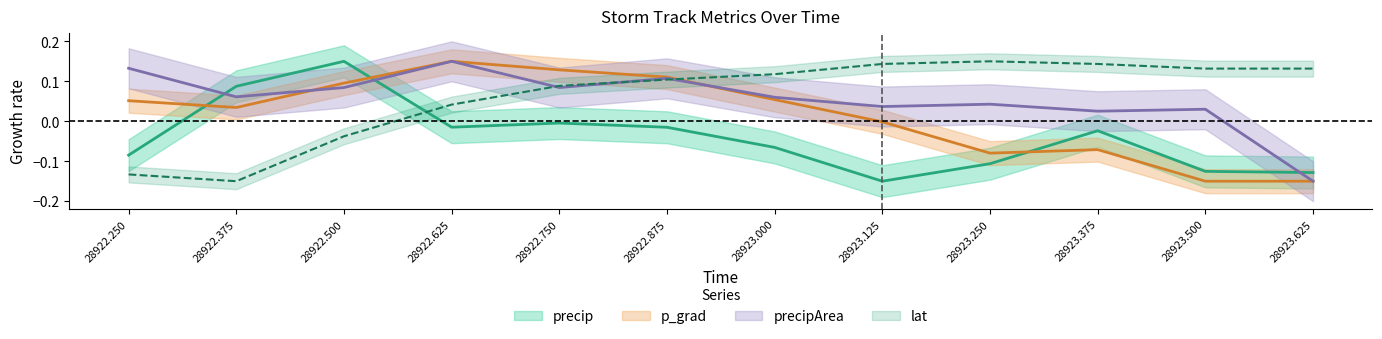

Is it true that lat equals 0.1 at 28923.250?

True